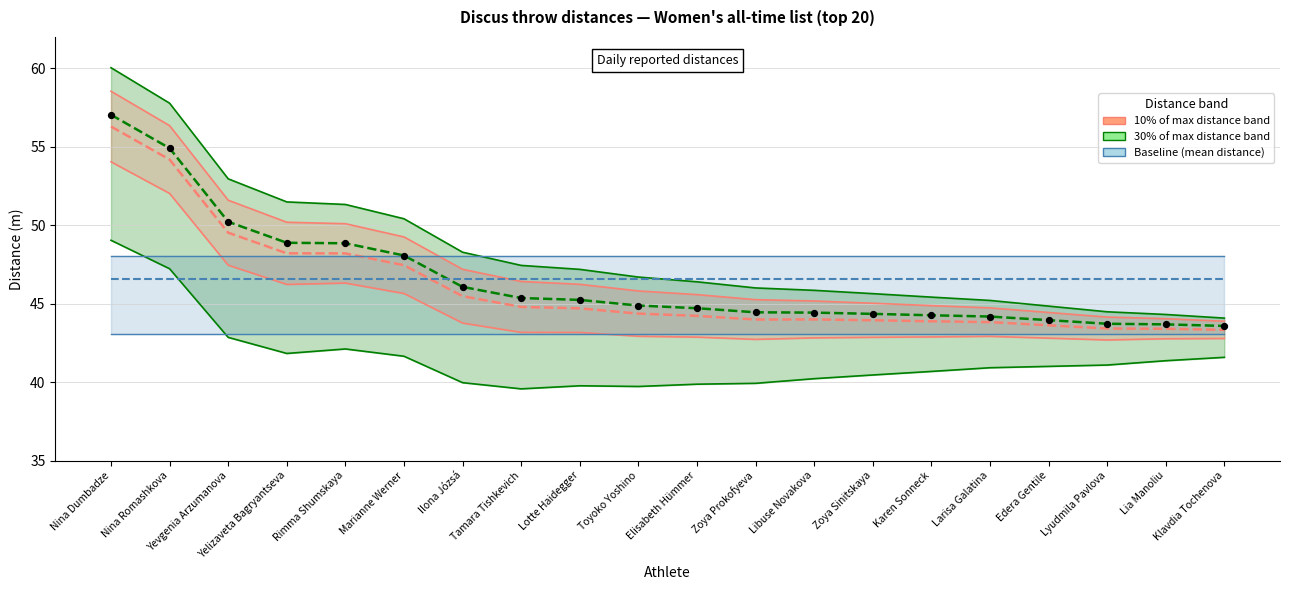

Which series contains the lowest Y value?

10% of max distance band